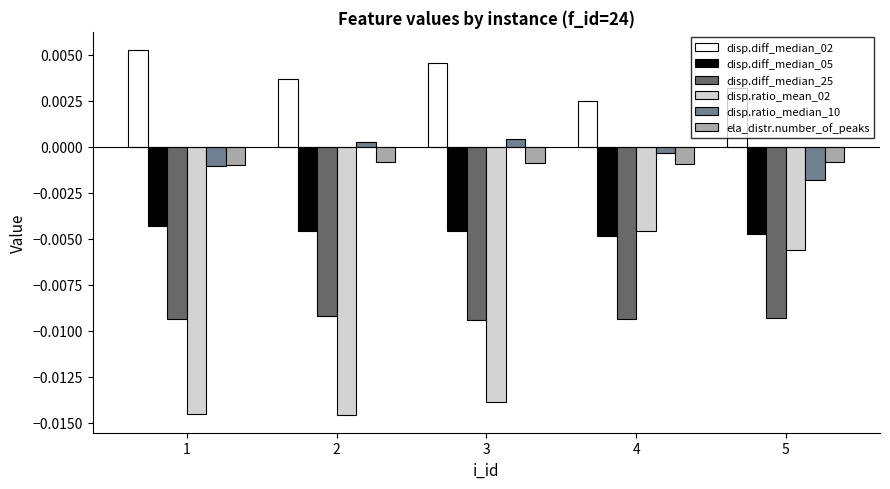

Which series has the largest total across all categories?

disp.diff_median_02